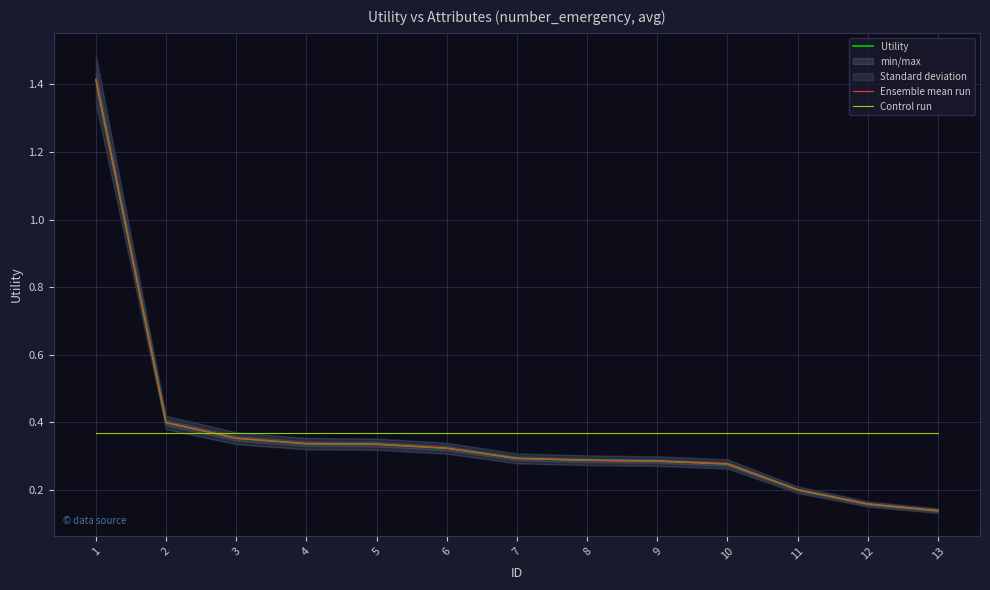

Does the chart display data point markers on the line(s)?

No